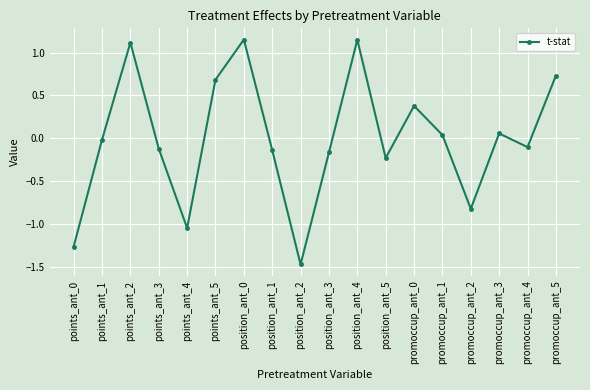

How many values are below 0?

10